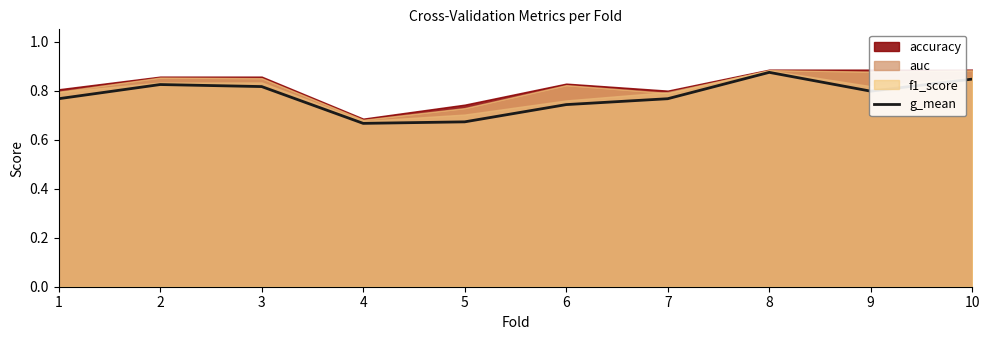

The value of g_mean at 5 is 1.1. True or false?

False